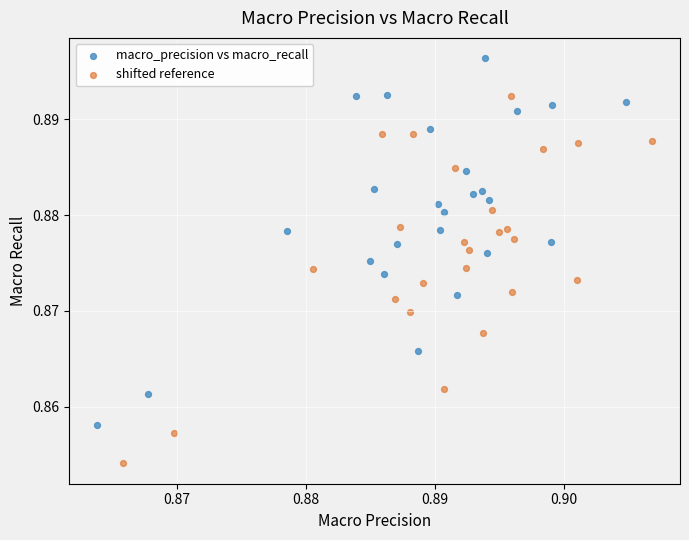

Which series reaches the minimum Y coordinate?

shifted reference